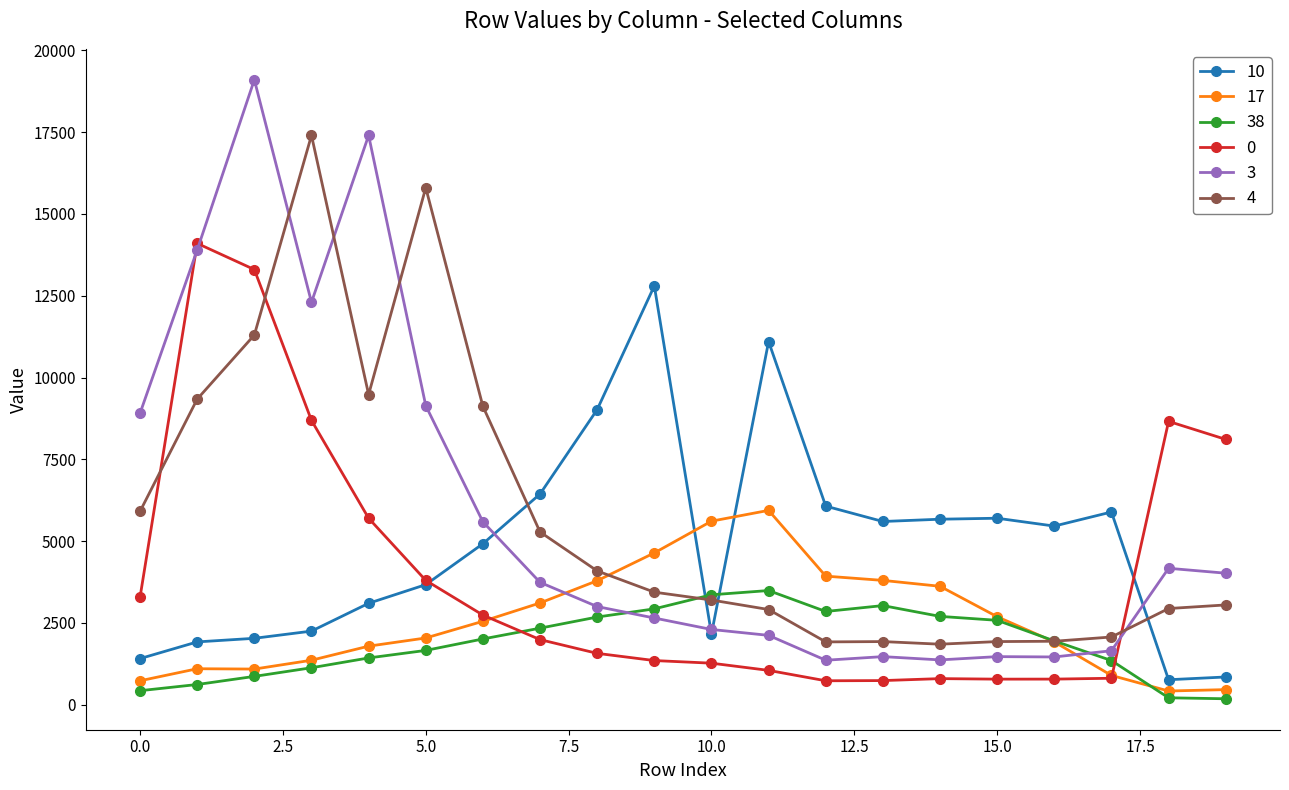

List the series in order of their peak value, lowest first.

38, 17, 10, 0, 4, 3